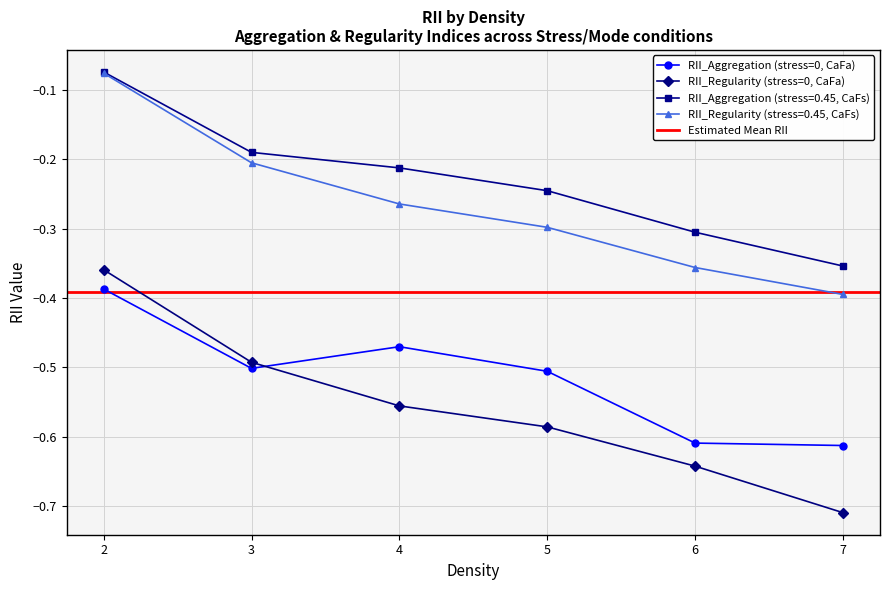

Which label corresponds to the smallest value in the chart?

7